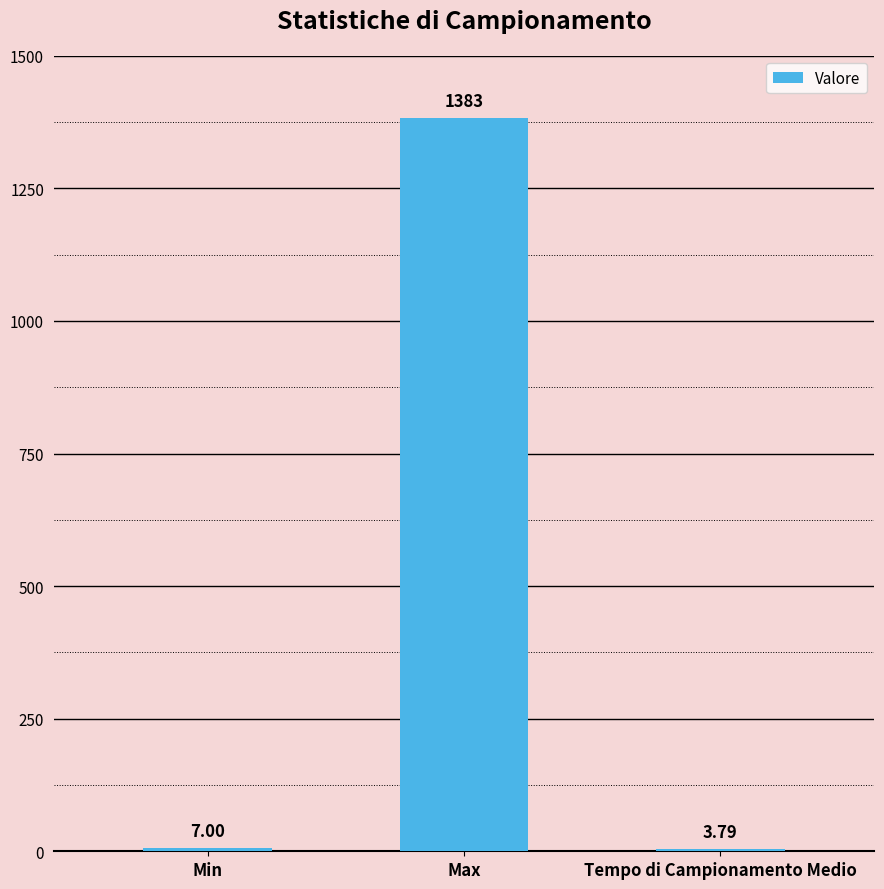

What is the average value?

464.6